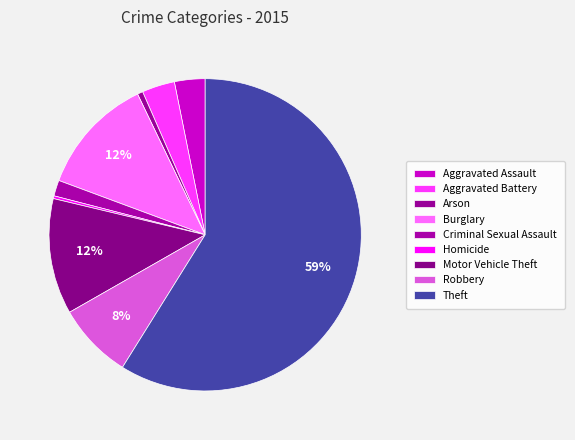

Which slice is the largest?

Theft